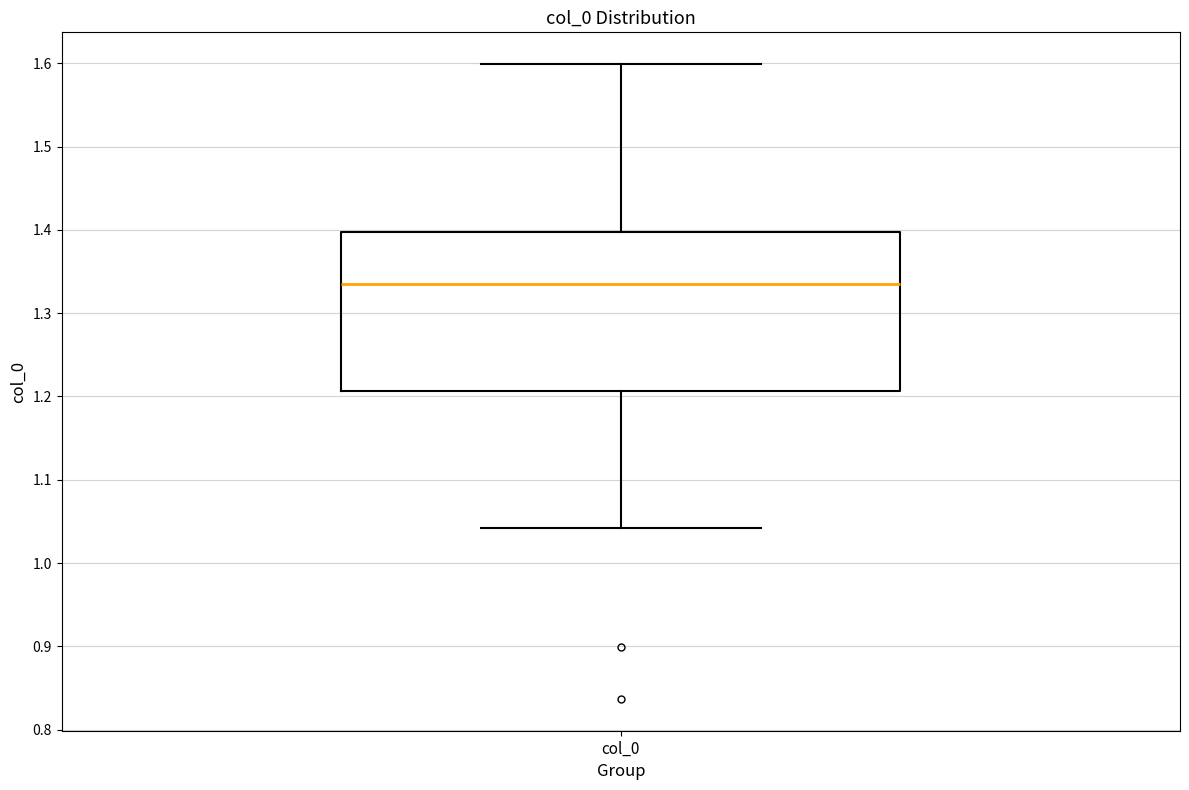

Read this box plot against the y-axis: the position of the median line, the range covered by the box, and the ends of both whiskers. The values are not printed on the chart, so give them approximately, as read against the axis.

median 1.33, box 1.21 to 1.40, whiskers 1.04 to 1.60